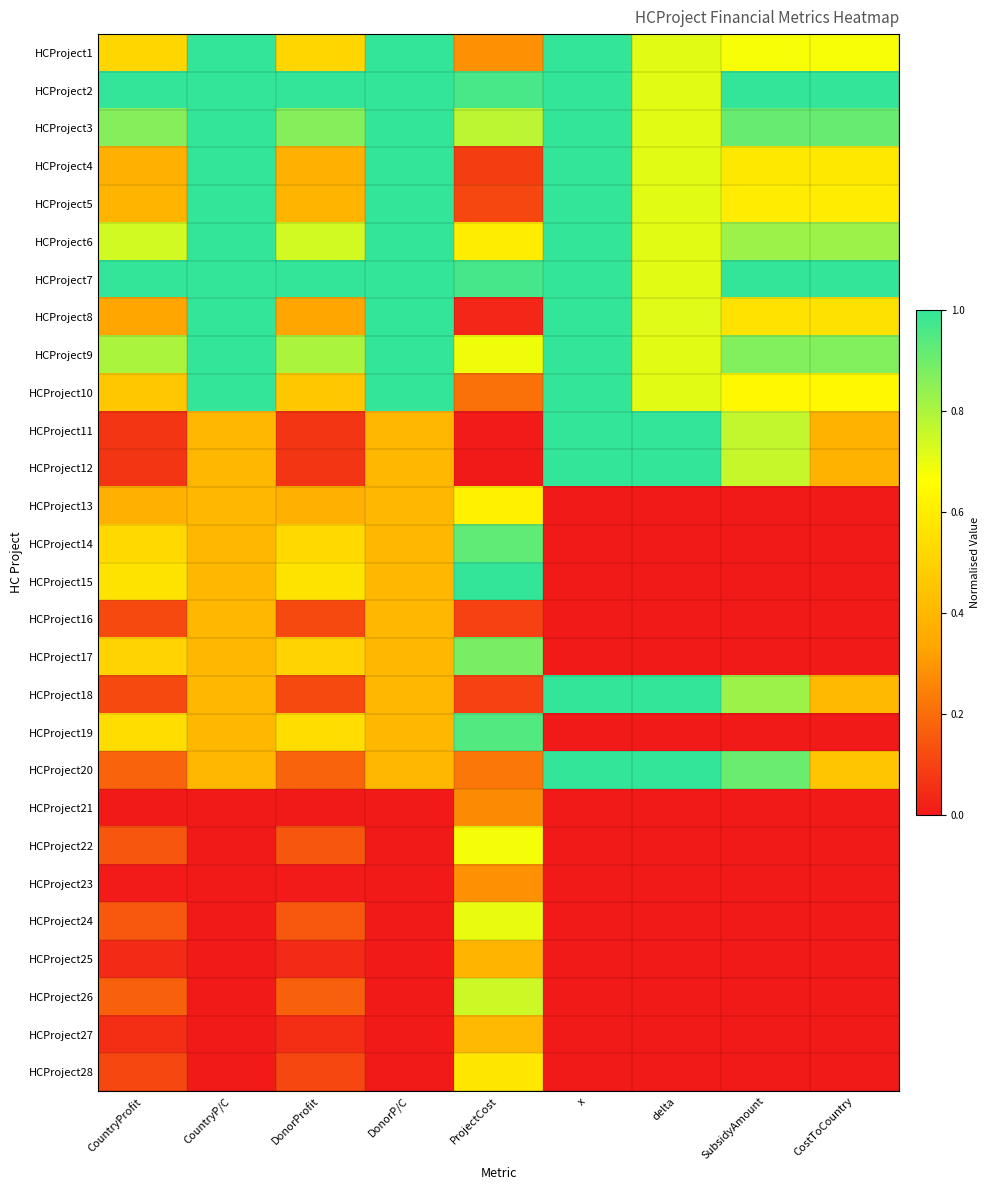

Count the number of data series in this chart.

28